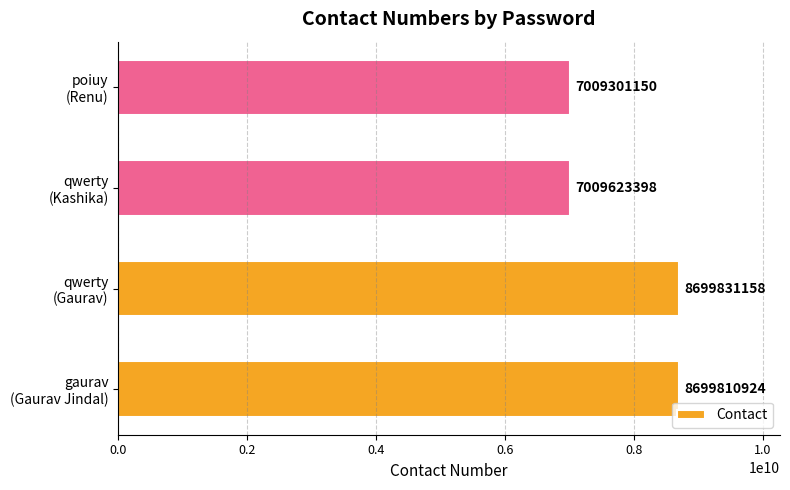

Which category has the highest value across all series?

qwerty
(Gaurav)